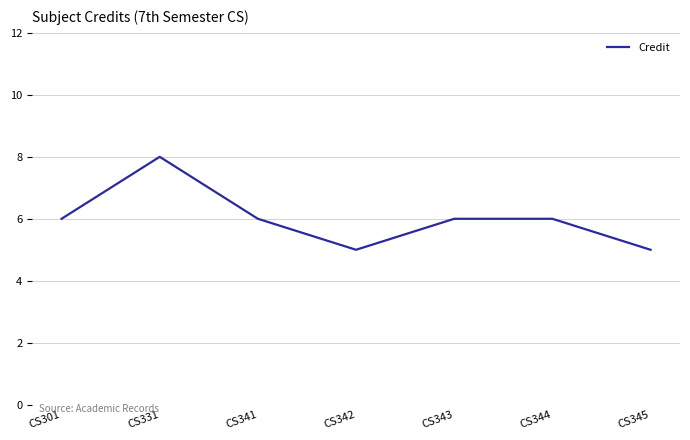

Where is the first local minimum?

CS342